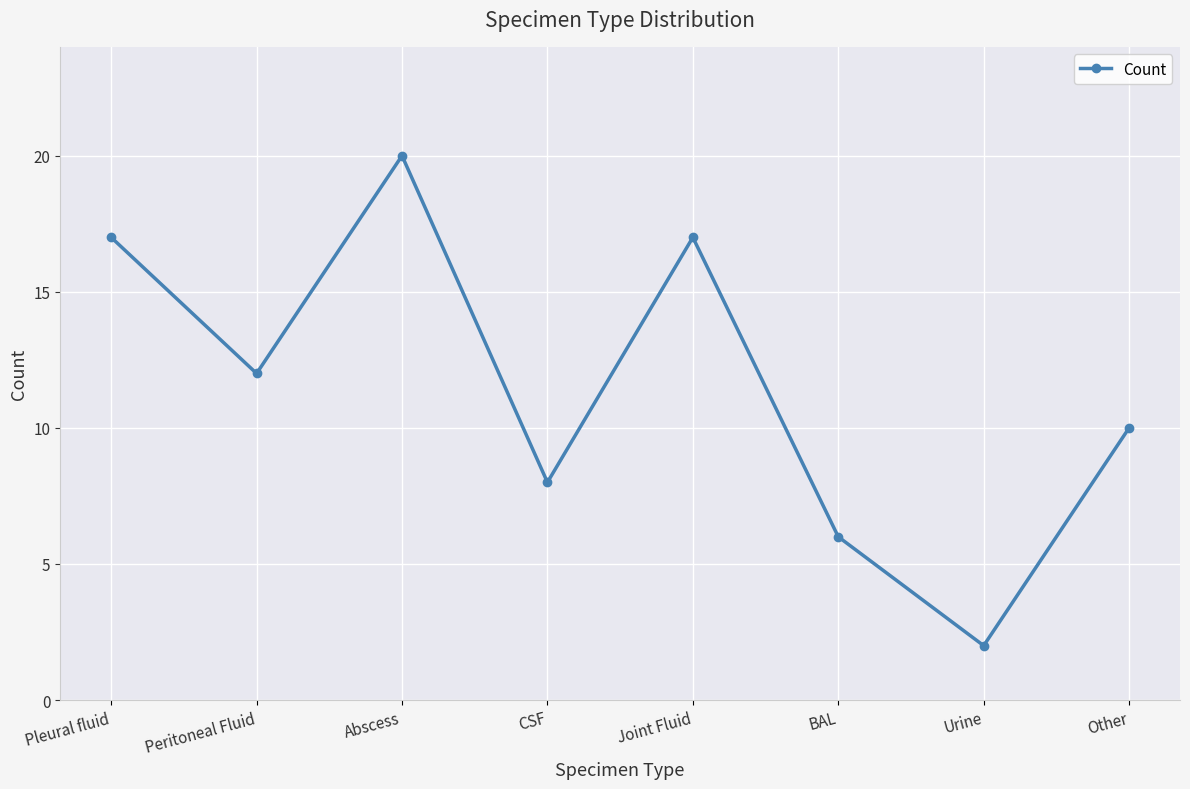

What is the difference between the values at CSF and Joint Fluid?

9